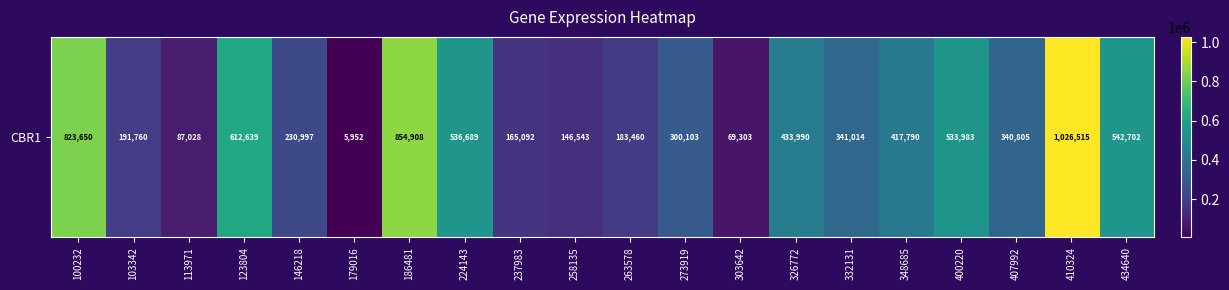

List the labels in order of value, smallest first.

179016, 303642, 113971, 258135, 237983, 263578, 103342, 146218, 273919, 407992, 332131, 348685, 326772, 400220, 224143, 434640, 123804, 100232, 186481, 410324